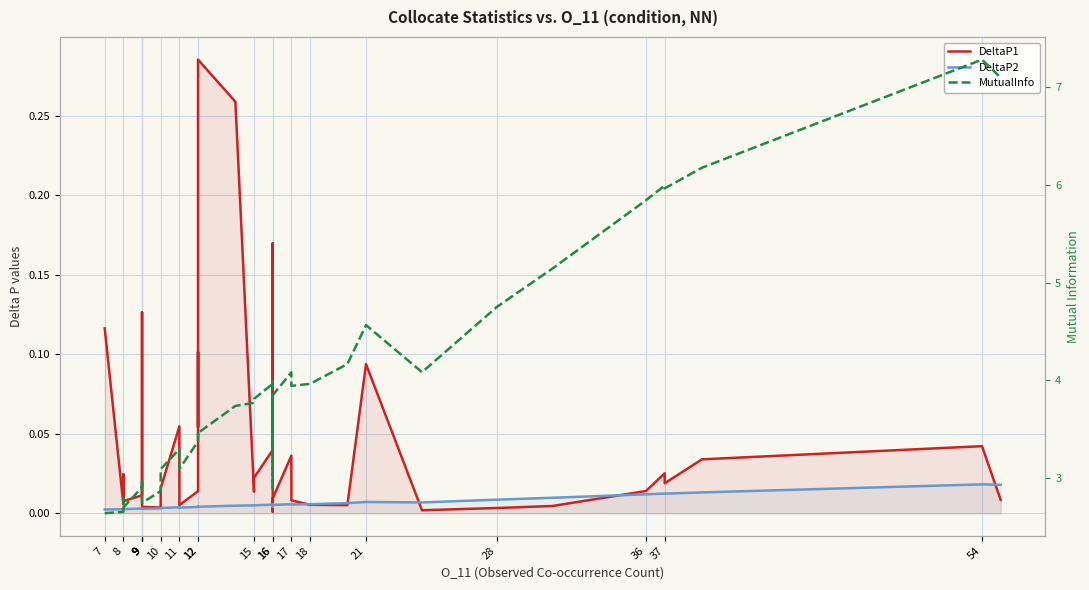

What is the value of the MutualInfo point at the 31st from the left?

4.6